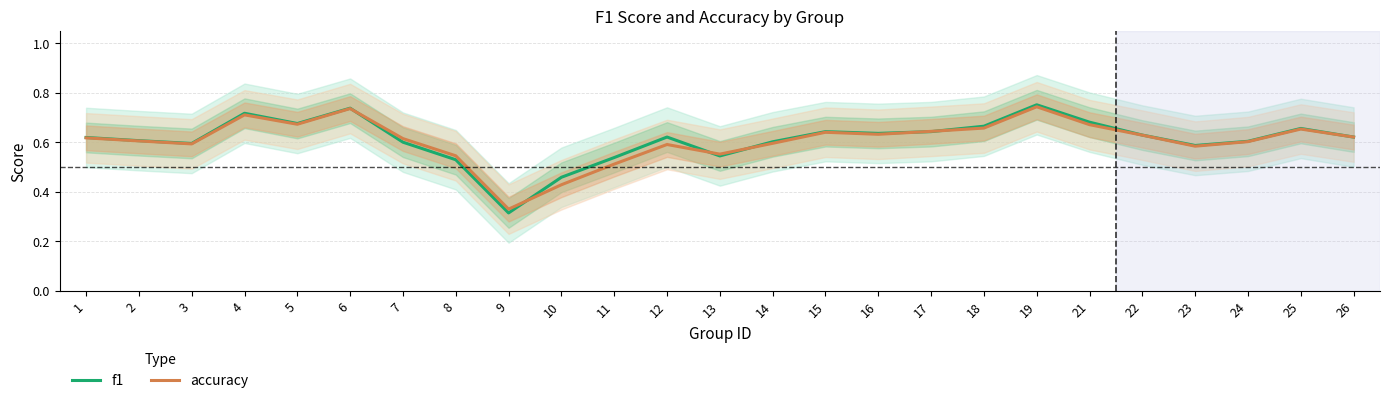

Where is the first local maximum for f1?

4